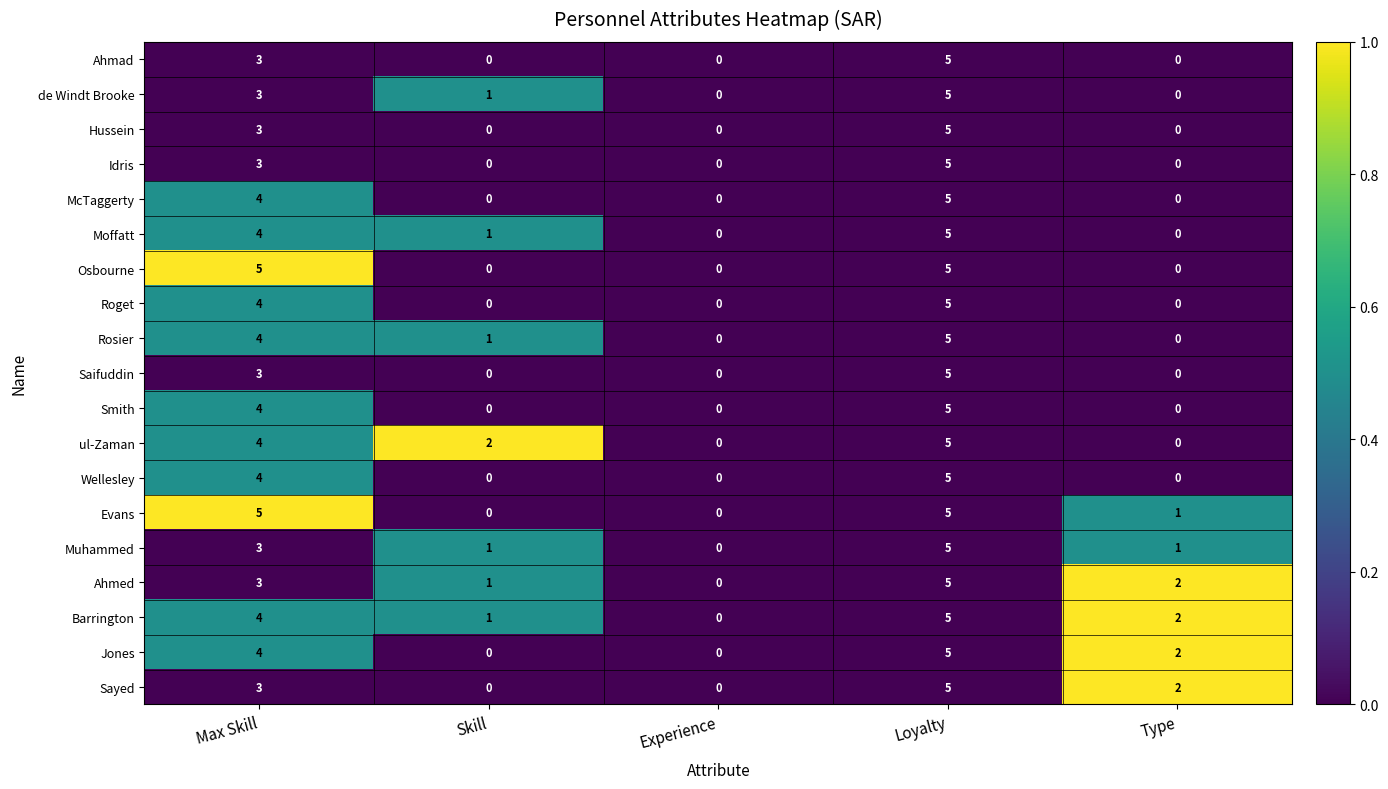

Which series changed the most between Max Skill and Type?

Osbourne